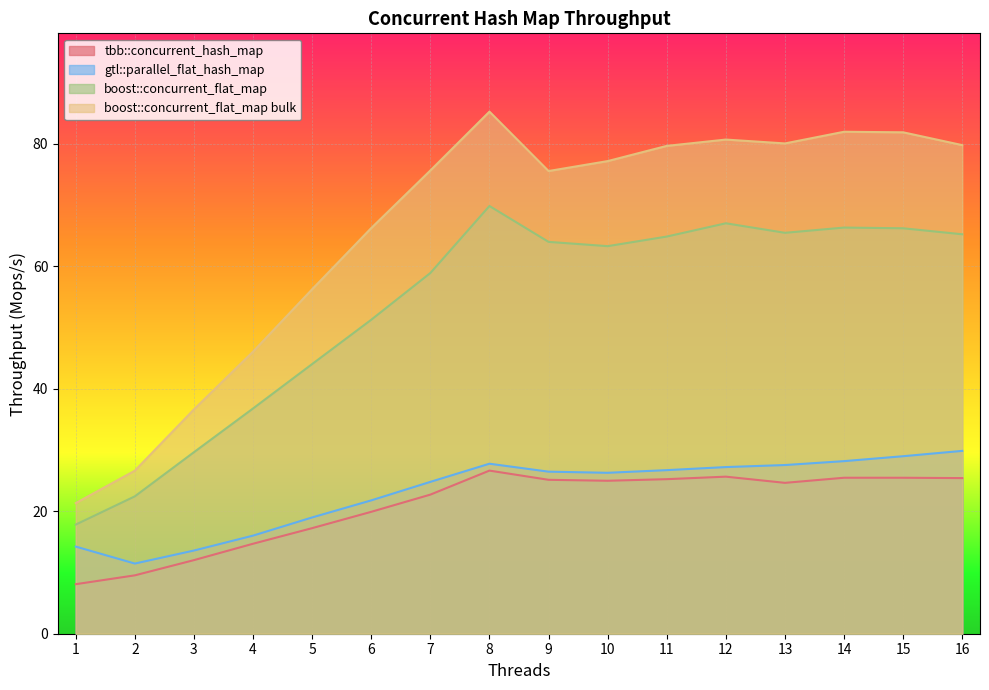

What is the difference between the gtl::parallel_flat_hash_map values at 12 and 1?

13.0